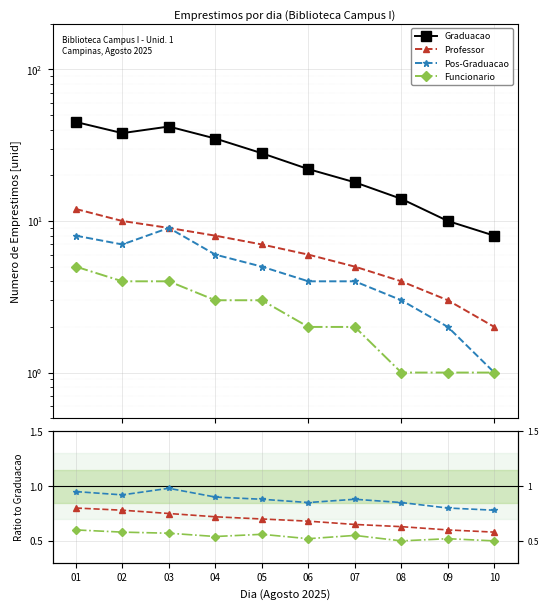

What are all the series names shown in the legend?

Graduacao, Professor, Pos-Graduacao, Funcionario